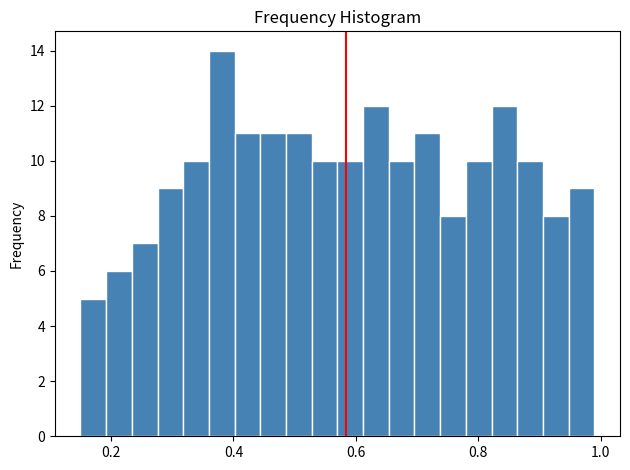

Around what value on the x-axis is the tallest bar? Give the approximate position of its centre, as read against the axis.

0.38